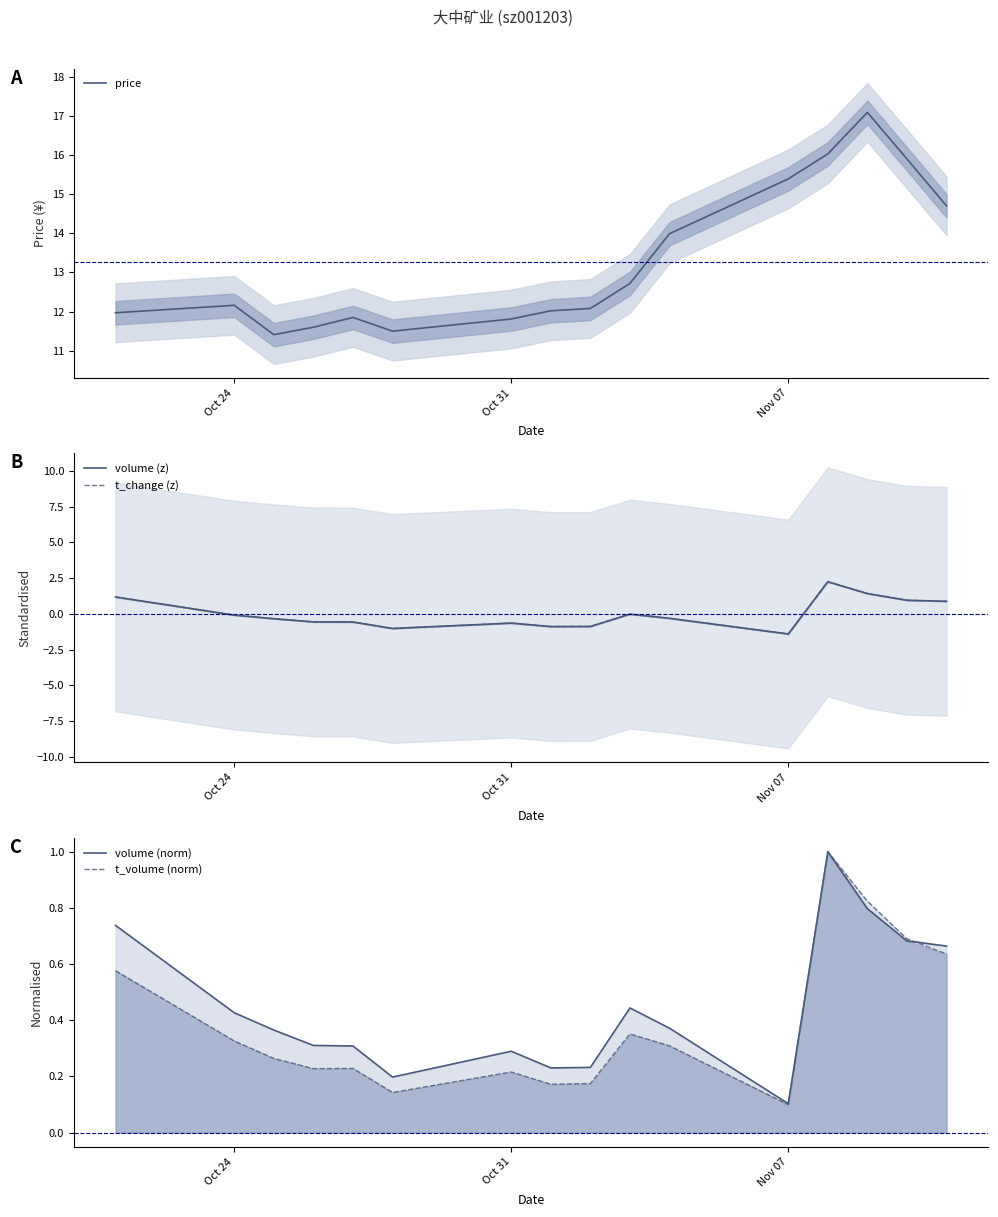

The value of price at Nov 07 is 4.6. True or false?

False